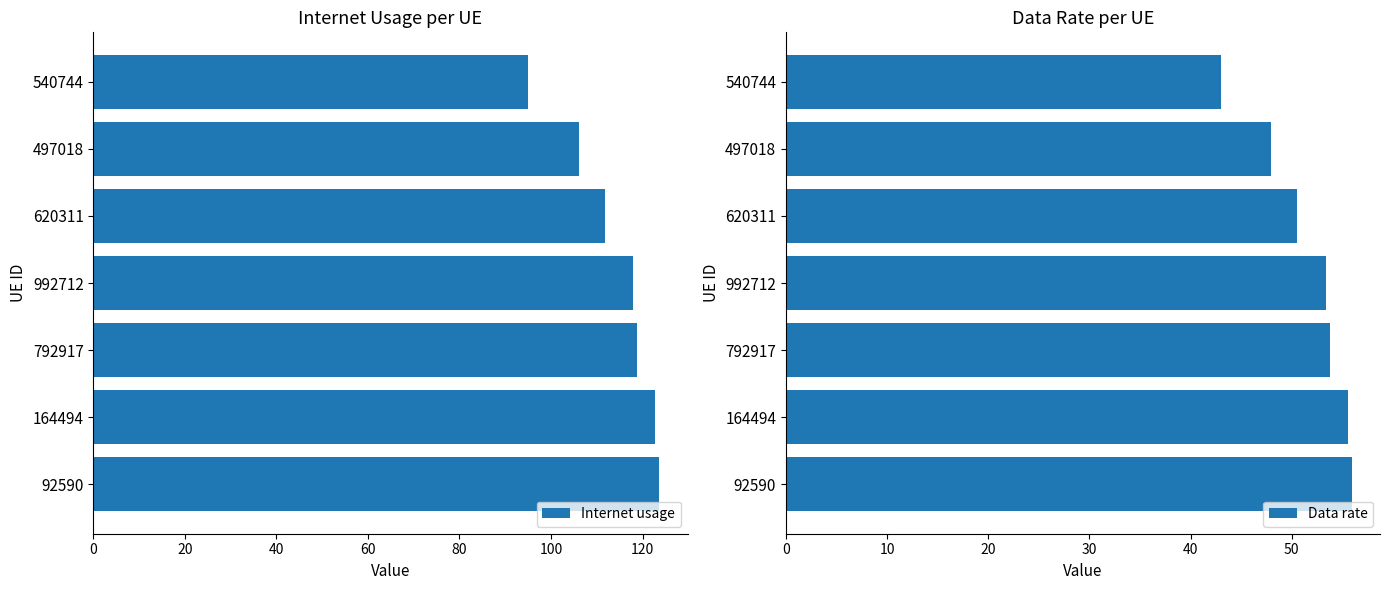

True or false: Data rate has a value of 24.7 at 164494.

False